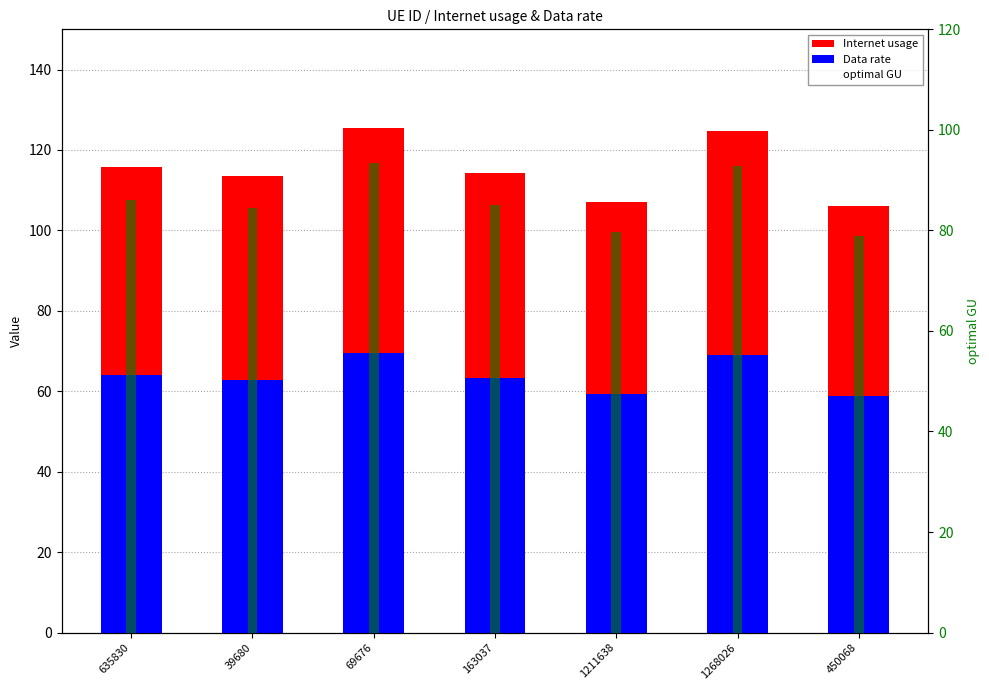

Are the bars horizontal?

No